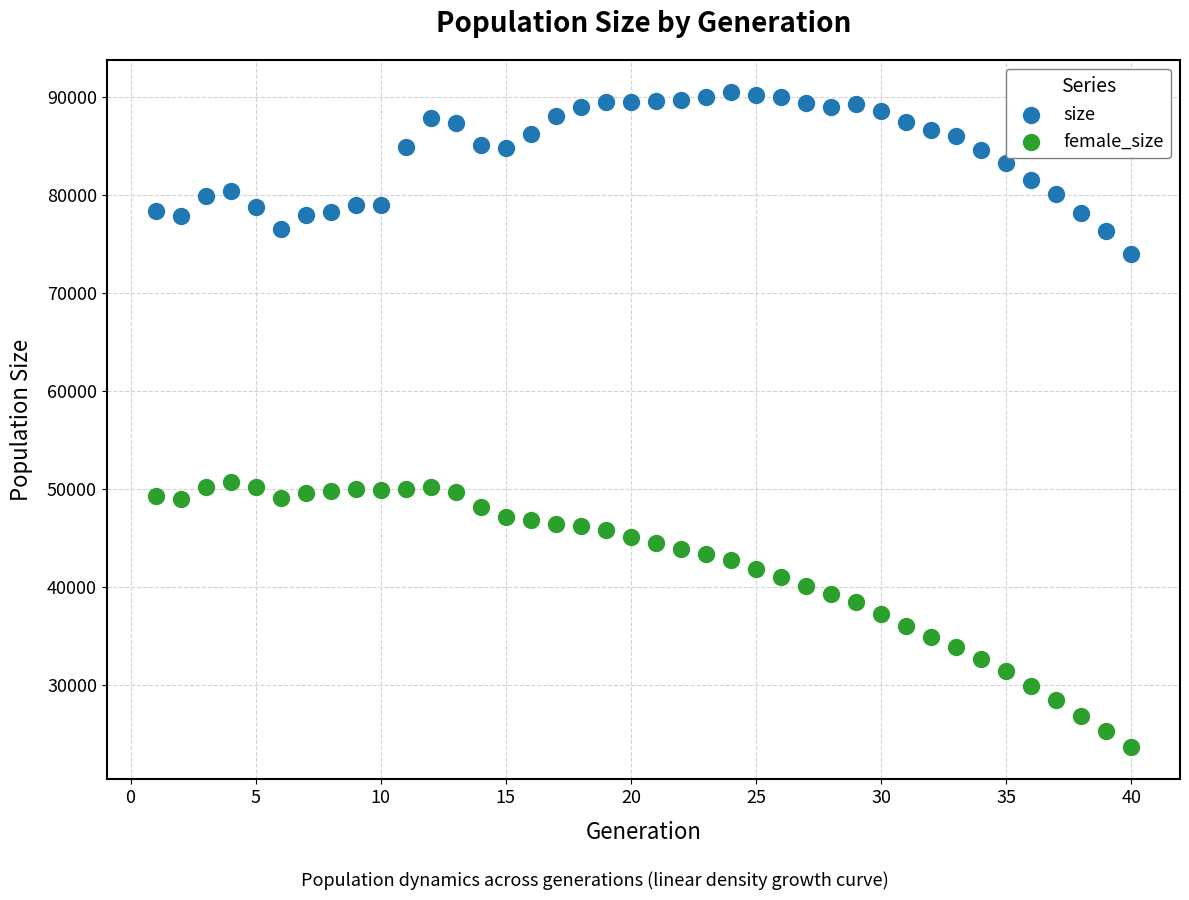

What are all the series names shown in the legend?

size, female_size